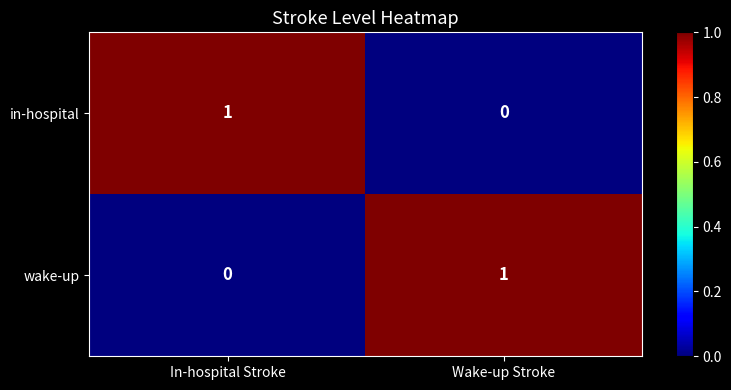

How many data points in wake-up are less than 1?

1